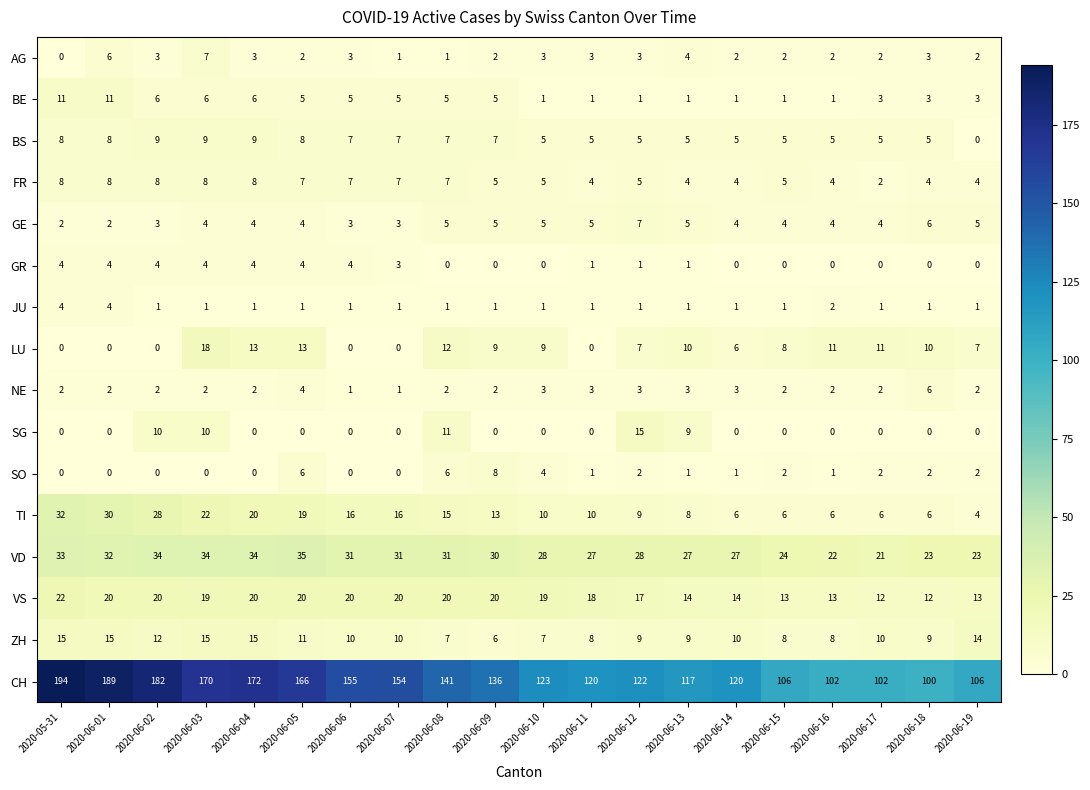

What is the average value of the VS series?

17